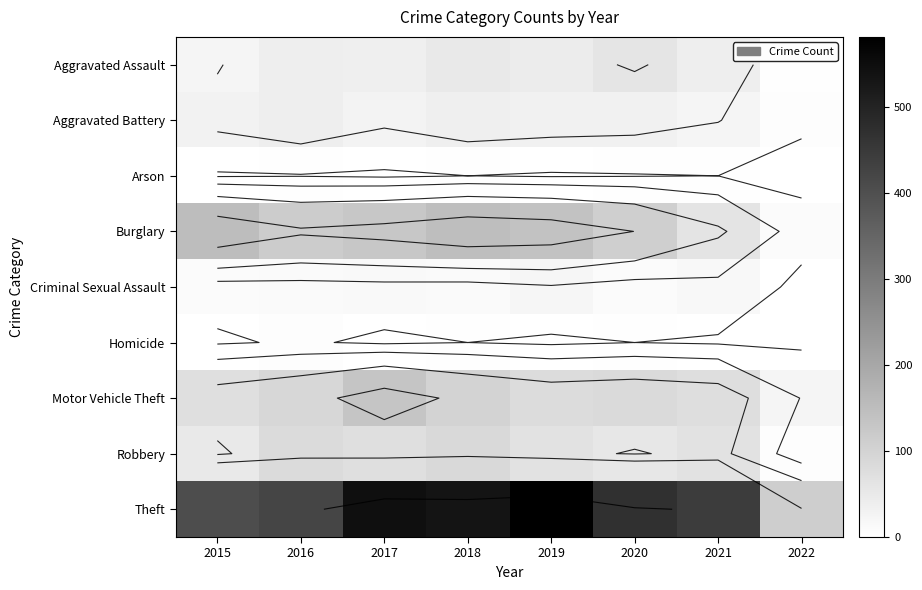

What is the maximum value shown in the chart?

582